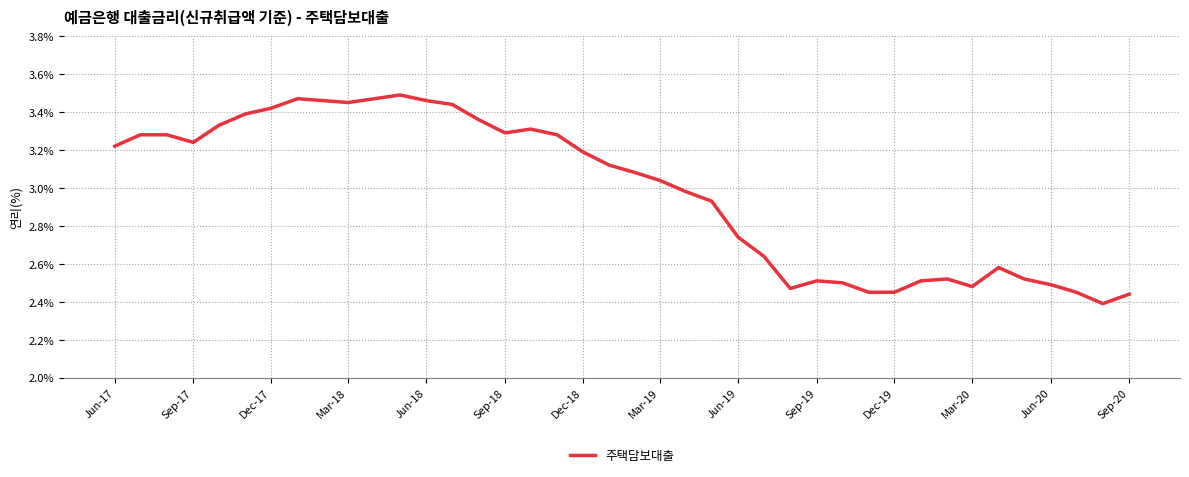

What is the difference between the maximum and minimum values?

1.1